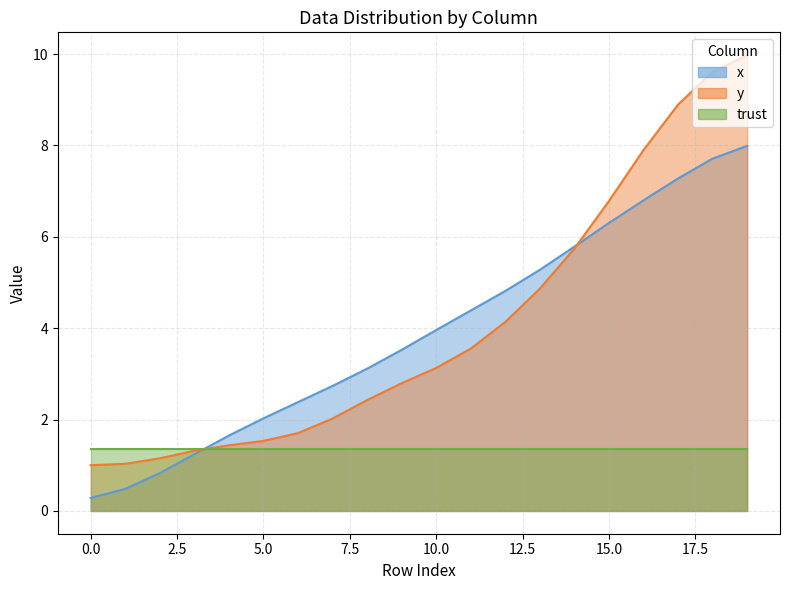

True or false: y and x cross at least once.

True